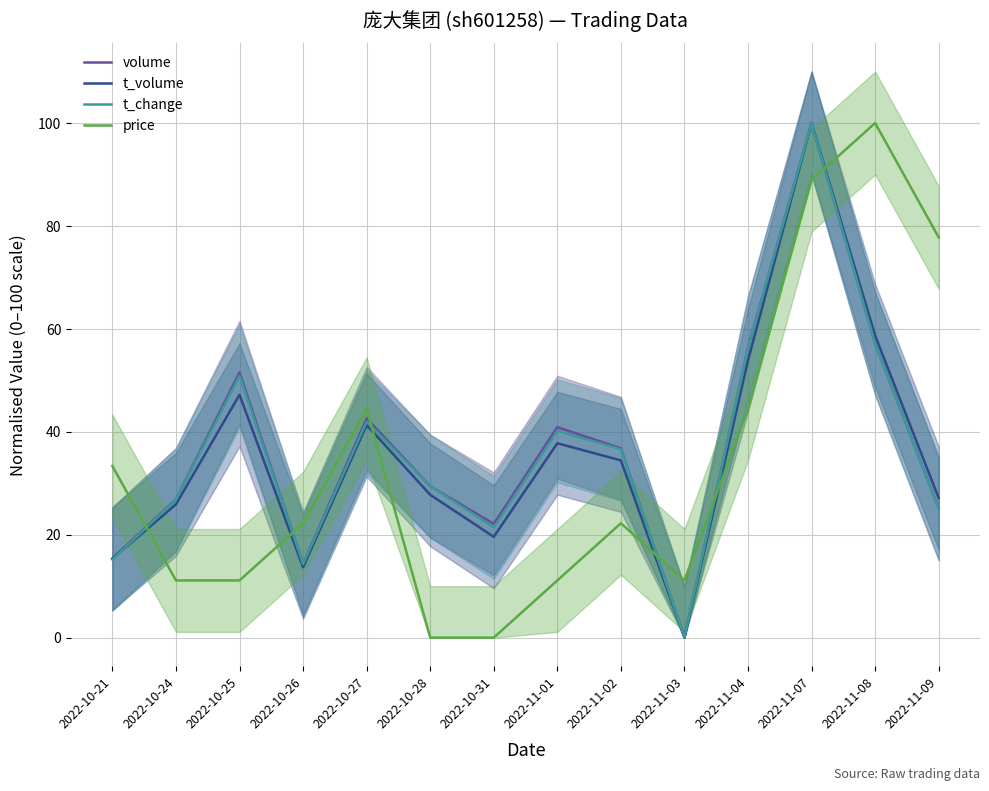

How many data points in price are less than 22?

6